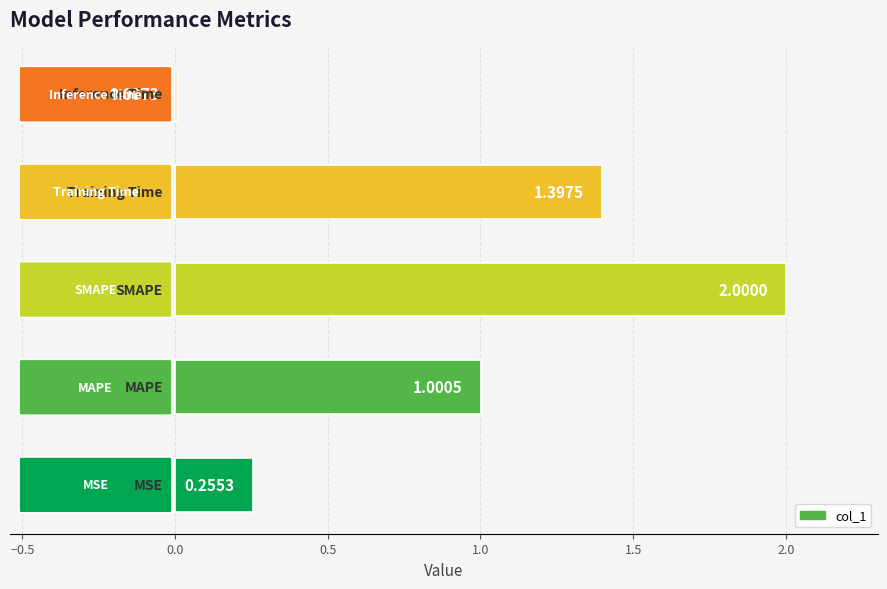

How many categories are shown in the chart?

5